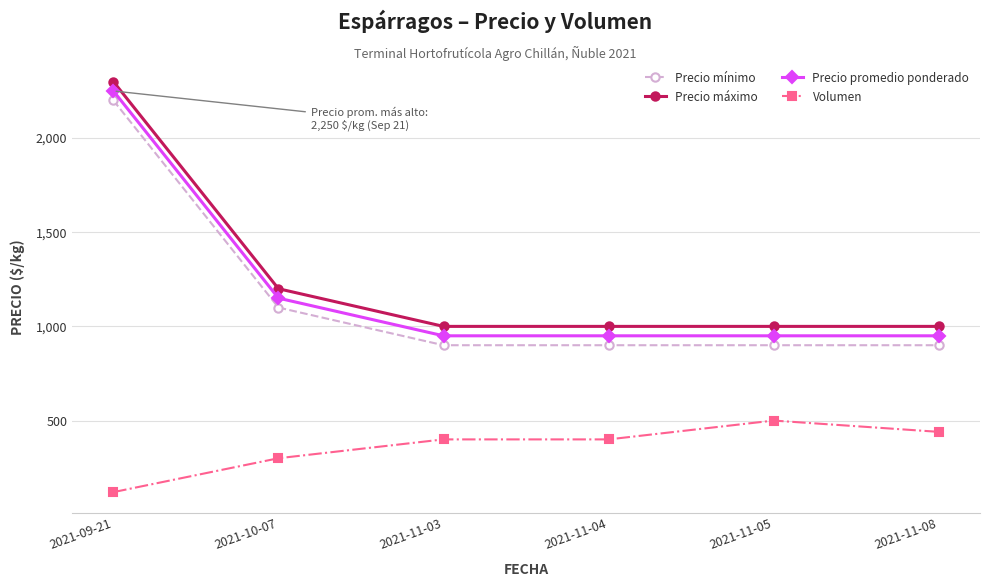

How many categories are shown in the chart?

6